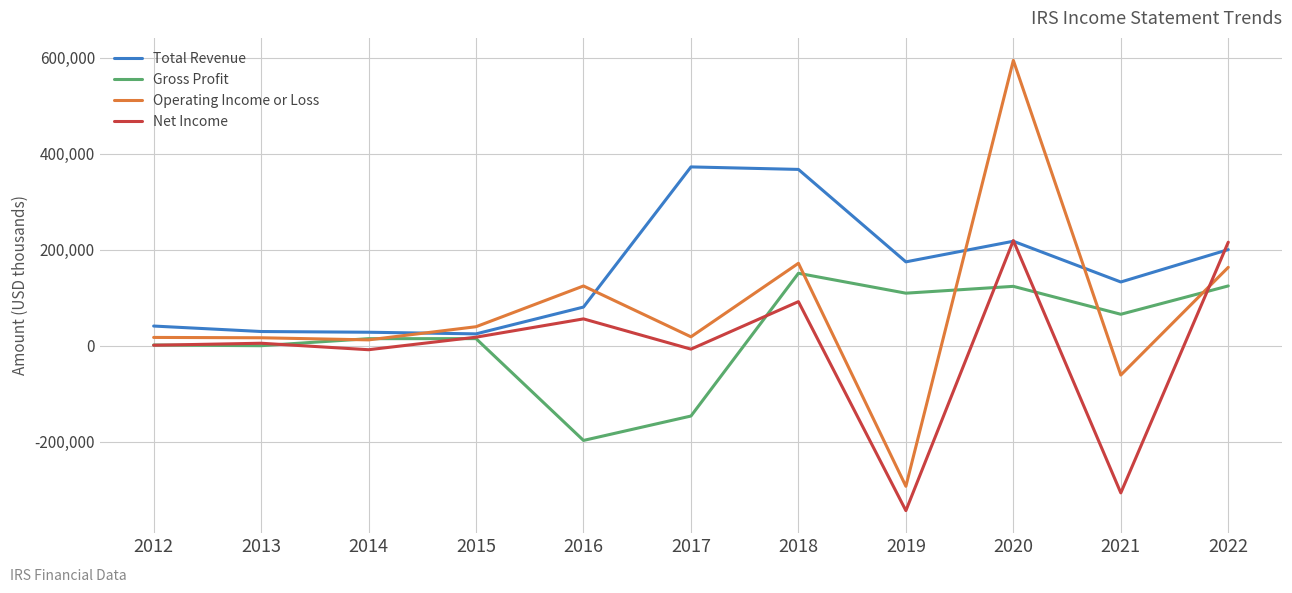

Does the chart display data point markers on the line(s)?

No